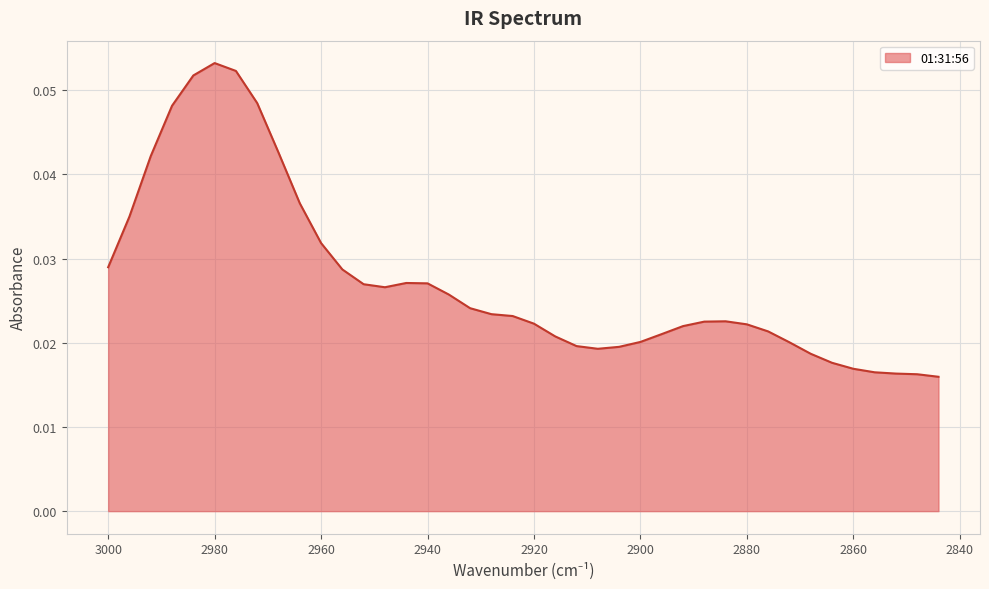

How many categories are shown in the chart?

40